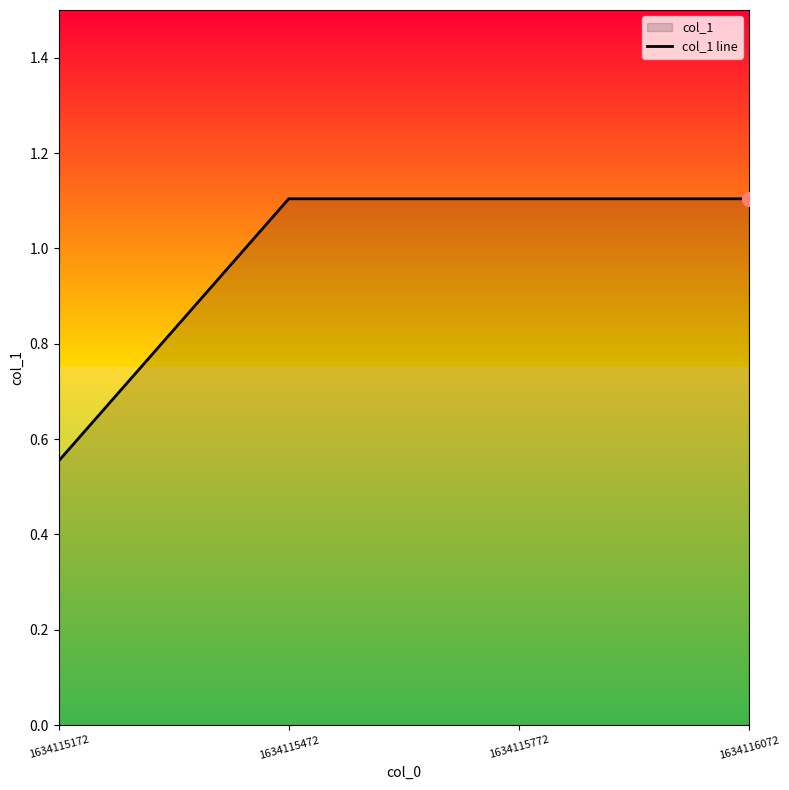

Which label corresponds to the smallest value in the chart?

1634115172